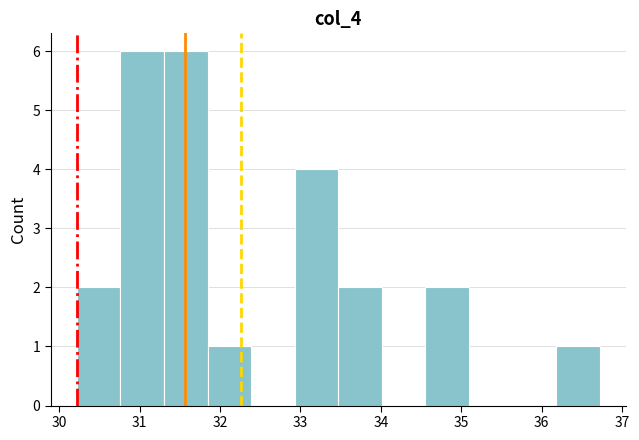

How tall is the bar that spans 30.2 to 30.8 on the x-axis? Neither the bar edges nor the heights are printed on the chart, so give them approximately, as read against the axes.

2